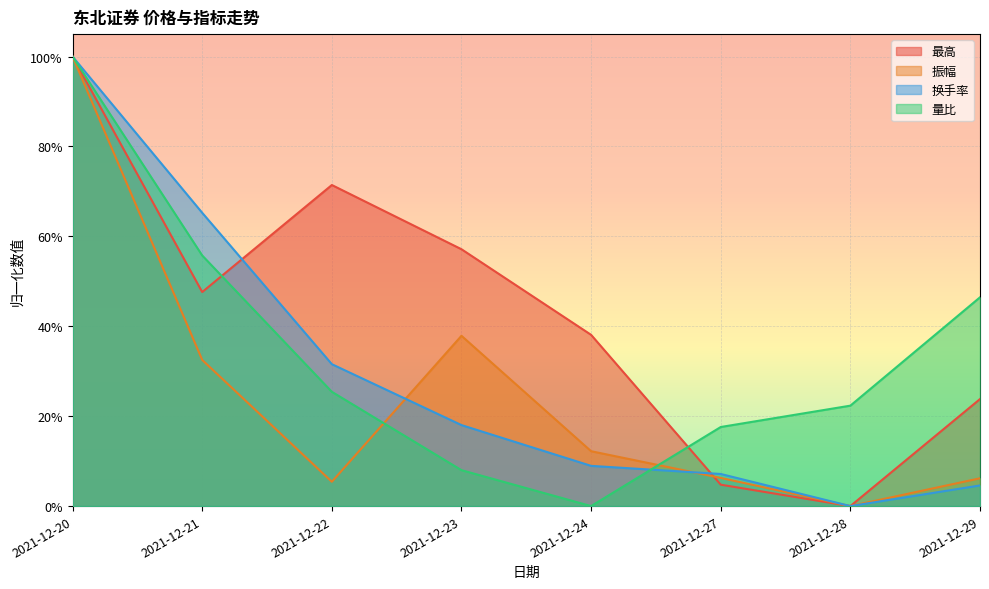

How many lines are shown in the chart?

4